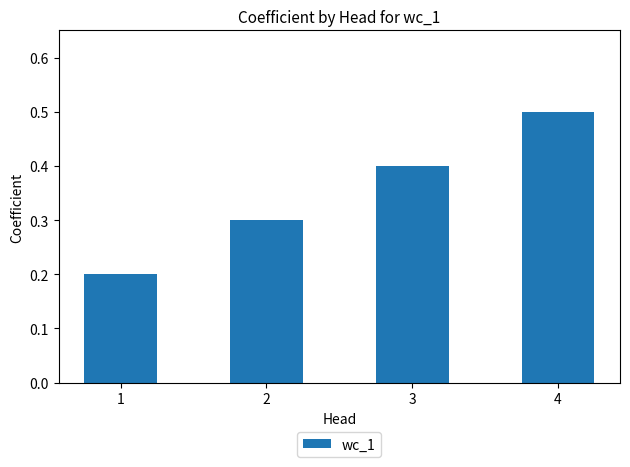

Where is the data nearest to the value 0?

1